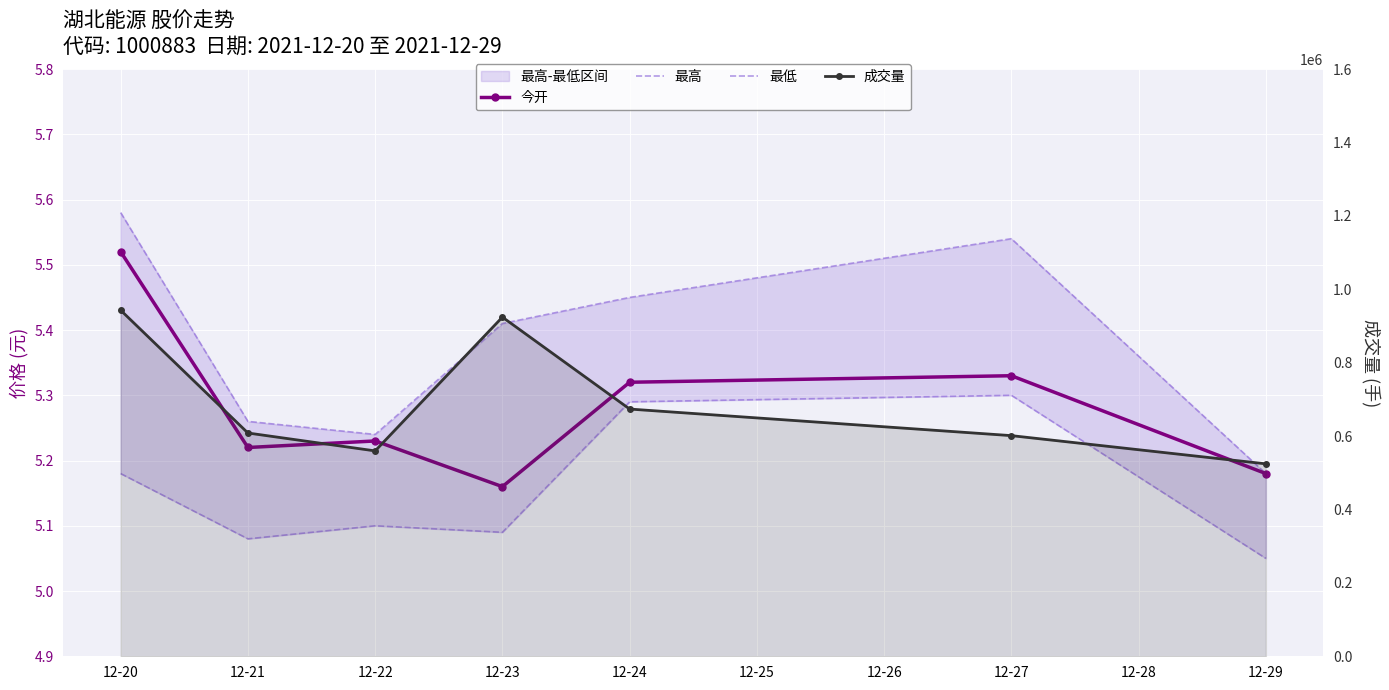

True or false: 今开 has a value of 5.2 at 12-23.

True